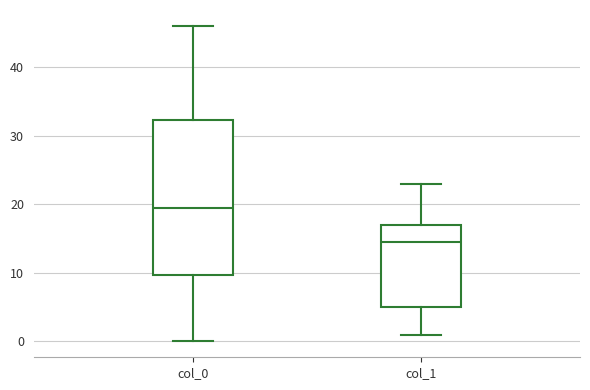

Reading left to right, read every box against the y-axis: the position of its median line, the range the box covers, and the ends of its whiskers. The values are not printed on the chart, so give them approximately, as read against the axis.

col_0: median 20, box 10 to 32, whiskers 0 to 46
col_1: median 15, box 5 to 17, whiskers 1 to 23